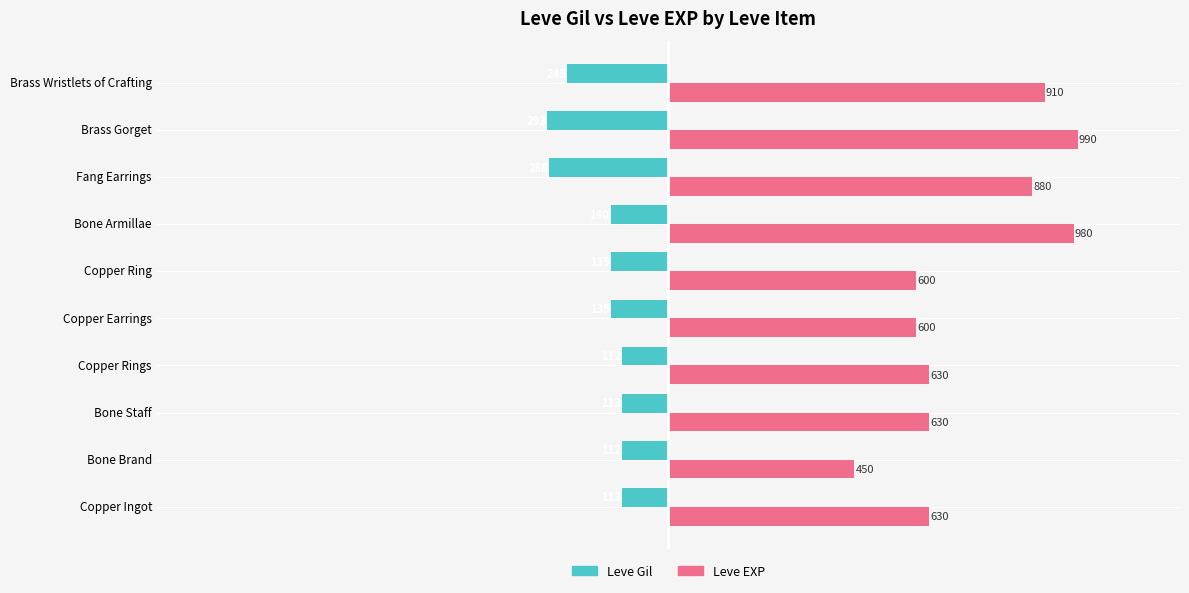

Rank the series by their average value, from highest to lowest.

Leve EXP, Leve Gil